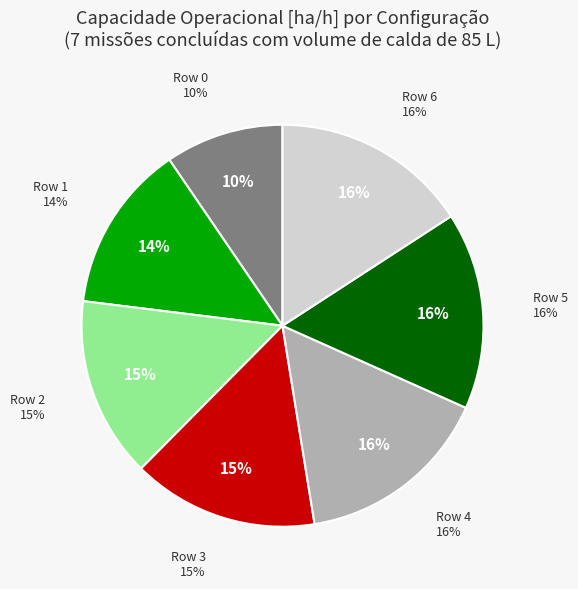

Do Row 5 and Row 0 together represent more than half of the pie?

No